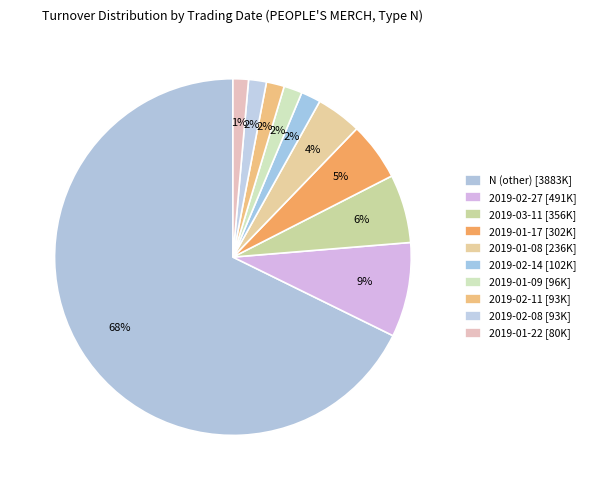

Count the number of slices in the pie.

10